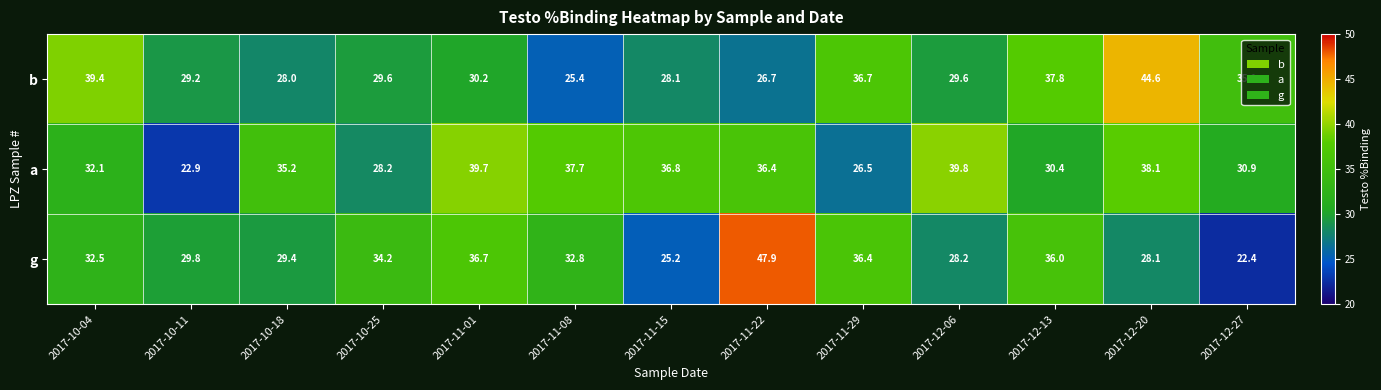

The value of g at 2017-12-13 is 62.8. True or false?

False